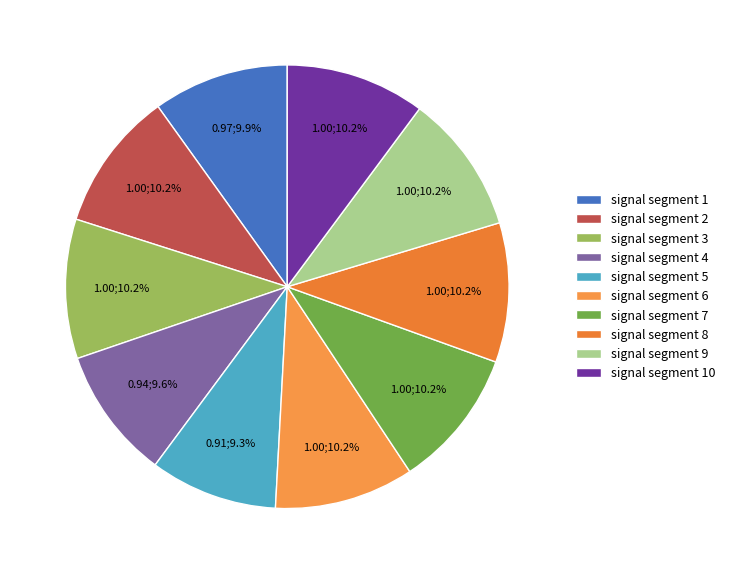

What percentage is the signal segment 4 slice, to the nearest percent?

10%